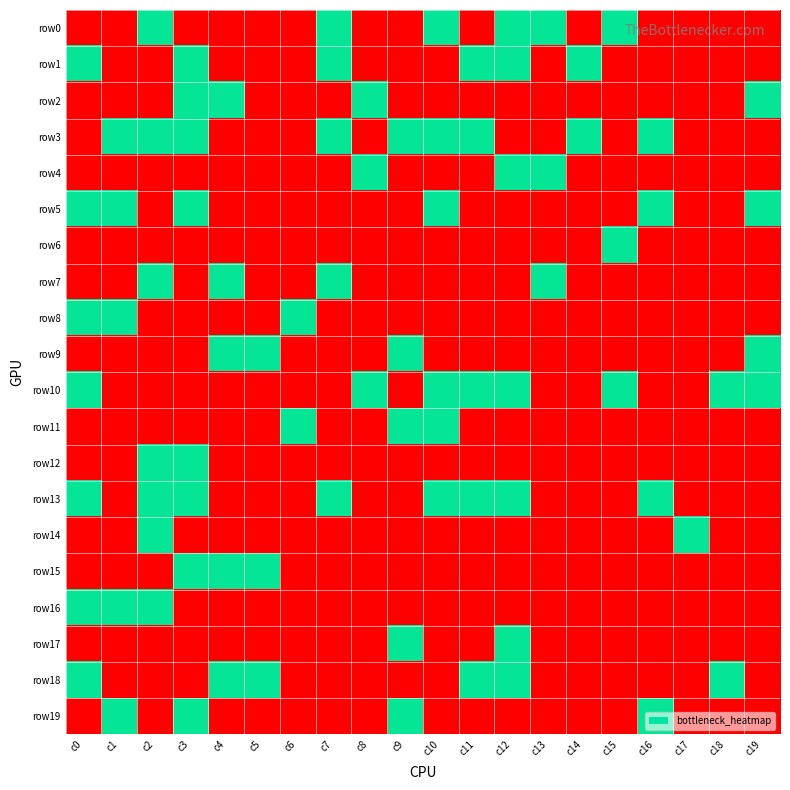

Reading left to right, list all the values displayed in this chart.

row0: c0=2	c1=2	c2=1	c3=0	c4=0	c5=0	c6=2	c7=1	c8=2	c9=0	c10=1	c11=0	c12=1	c13=1	c14=2	c15=1	c16=2	c17=0	c18=2	c19=2
row1: c0=1	c1=2	c2=2	c3=1	c4=2	c5=0	c6=2	c7=1	c8=2	c9=2	c10=2	c11=1	c12=1	c13=2	c14=1	c15=2	c16=2	c17=2	c18=0	c19=2
row2: c0=2	c1=0	c2=2	c3=1	c4=1	c5=2	c6=2	c7=2	c8=1	c9=2	c10=0	c11=2	c12=2	c13=2	c14=2	c15=2	c16=2	c17=2	c18=2	c19=1
row3: c0=0	c1=1	c2=1	c3=1	c4=2	c5=2	c6=0	c7=1	c8=2	c9=1	c10=1	c11=1	c12=2	c13=2	c14=1	c15=2	c16=1	c17=2	c18=2	c19=2
row4: c0=2	c1=2	c2=2	c3=2	c4=2	c5=2	c6=2	c7=2	c8=1	c9=2	c10=2	c11=2	c12=1	c13=1	c14=2	c15=2	c16=2	c17=2	c18=2	c19=2
row5: c0=1	c1=1	c2=2	c3=1	c4=2	c5=0	c6=2	c7=2	c8=2	c9=2	c10=1	c11=2	c12=2	c13=2	c14=2	c15=2	c16=1	c17=2	c18=2	c19=1
row6: c0=2	c1=2	c2=2	c3=0	c4=2	c5=2	c6=2	c7=0	c8=2	c9=2	c10=2	c11=2	c12=2	c13=2	c14=2	c15=1	c16=2	c17=2	c18=2	c19=2
row7: c0=0	c1=2	c2=1	c3=2	c4=1	c5=2	c6=2	c7=1	c8=2	c9=2	c10=2	c11=0	c12=2	c13=1	c14=2	c15=2	c16=2	c17=2	c18=2	c19=2
row8: c0=1	c1=1	c2=2	c3=2	c4=2	c5=2	c6=1	c7=2	c8=0	c9=0	c10=2	c11=2	c12=2	c13=2	c14=2	c15=0	c16=2	c17=2	c18=2	c19=2
row9: c0=2	c1=0	c2=2	c3=2	c4=1	c5=1	c6=2	c7=2	c8=2	c9=1	c10=2	c11=2	c12=2	c13=2	c14=2	c15=2	c16=2	c17=2	c18=2	c19=1
row10: c0=1	c1=2	c2=2	c3=2	c4=2	c5=2	c6=2	c7=2	c8=1	c9=2	c10=1	c11=1	c12=1	c13=2	c14=2	c15=1	c16=2	c17=2	c18=1	c19=1
row11: c0=0	c1=2	c2=0	c3=0	c4=0	c5=2	c6=1	c7=2	c8=2	c9=1	c10=1	c11=2	c12=2	c13=2	c14=2	c15=2	c16=2	c17=2	c18=2	c19=0
row12: c0=2	c1=2	c2=1	c3=1	c4=2	c5=2	c6=2	c7=2	c8=0	c9=0	c10=0	c11=0	c12=2	c13=2	c14=2	c15=2	c16=2	c17=2	c18=2	c19=2
row13: c0=1	c1=0	c2=1	c3=1	c4=2	c5=2	c6=2	c7=1	c8=2	c9=2	c10=1	c11=1	c12=1	c13=2	c14=2	c15=2	c16=1	c17=2	c18=2	c19=2
row14: c0=2	c1=2	c2=1	c3=2	c4=2	c5=2	c6=2	c7=2	c8=2	c9=2	c10=2	c11=2	c12=2	c13=2	c14=2	c15=2	c16=2	c17=1	c18=2	c19=2
row15: c0=0	c1=2	c2=2	c3=1	c4=1	c5=1	c6=0	c7=2	c8=0	c9=2	c10=2	c11=2	c12=2	c13=2	c14=0	c15=2	c16=2	c17=2	c18=2	c19=2
row16: c0=1	c1=1	c2=1	c3=2	c4=2	c5=2	c6=2	c7=2	c8=2	c9=2	c10=2	c11=2	c12=2	c13=2	c14=2	c15=2	c16=2	c17=2	c18=2	c19=2
row17: c0=2	c1=2	c2=2	c3=2	c4=2	c5=2	c6=2	c7=0	c8=2	c9=1	c10=0	c11=2	c12=1	c13=2	c14=2	c15=2	c16=2	c17=2	c18=2	c19=2
row18: c0=1	c1=0	c2=0	c3=2	c4=1	c5=1	c6=2	c7=2	c8=2	c9=2	c10=2	c11=1	c12=1	c13=0	c14=2	c15=0	c16=0	c17=2	c18=1	c19=2
row19: c0=2	c1=1	c2=2	c3=1	c4=2	c5=2	c6=2	c7=2	c8=2	c9=1	c10=2	c11=2	c12=2	c13=2	c14=2	c15=2	c16=1	c17=2	c18=2	c19=2